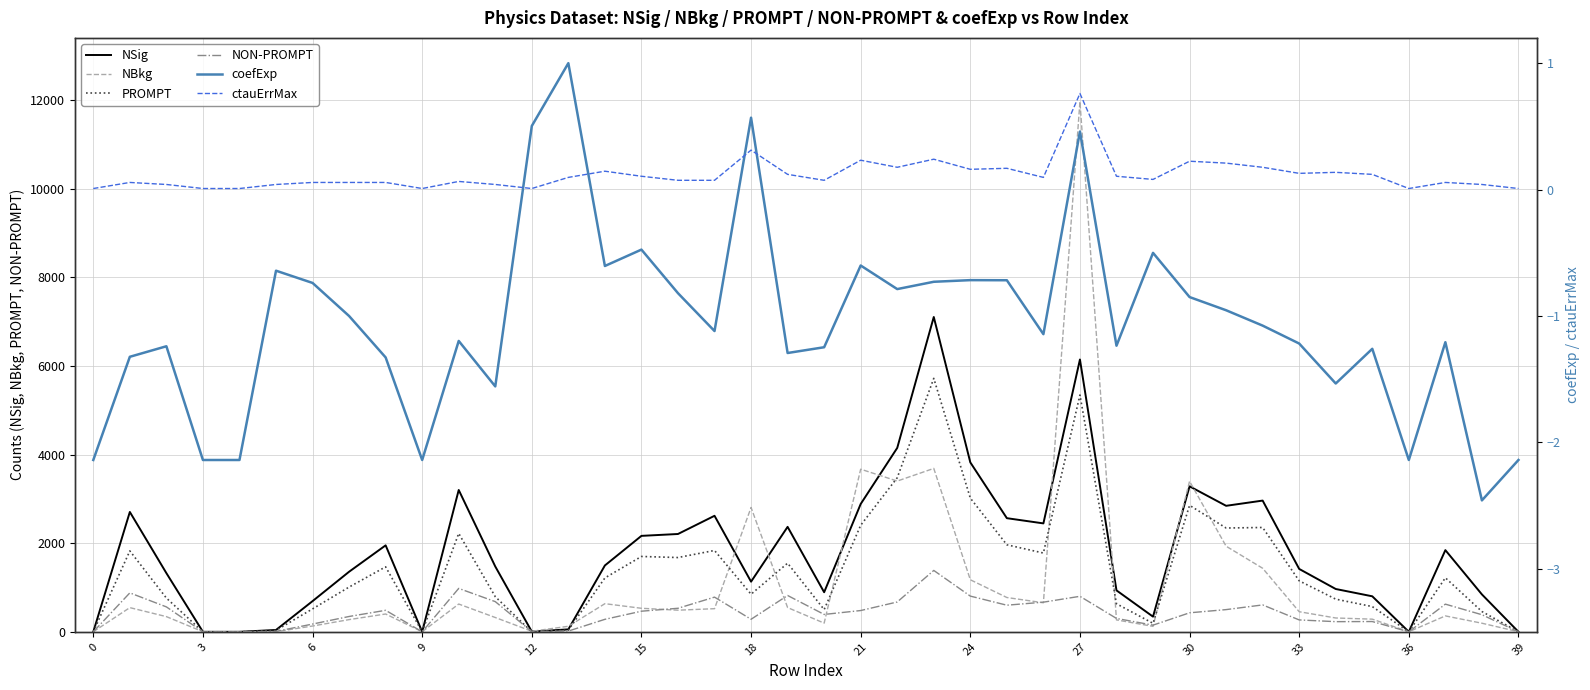

True or false: NBkg has more than 2 interior local peaks.

True